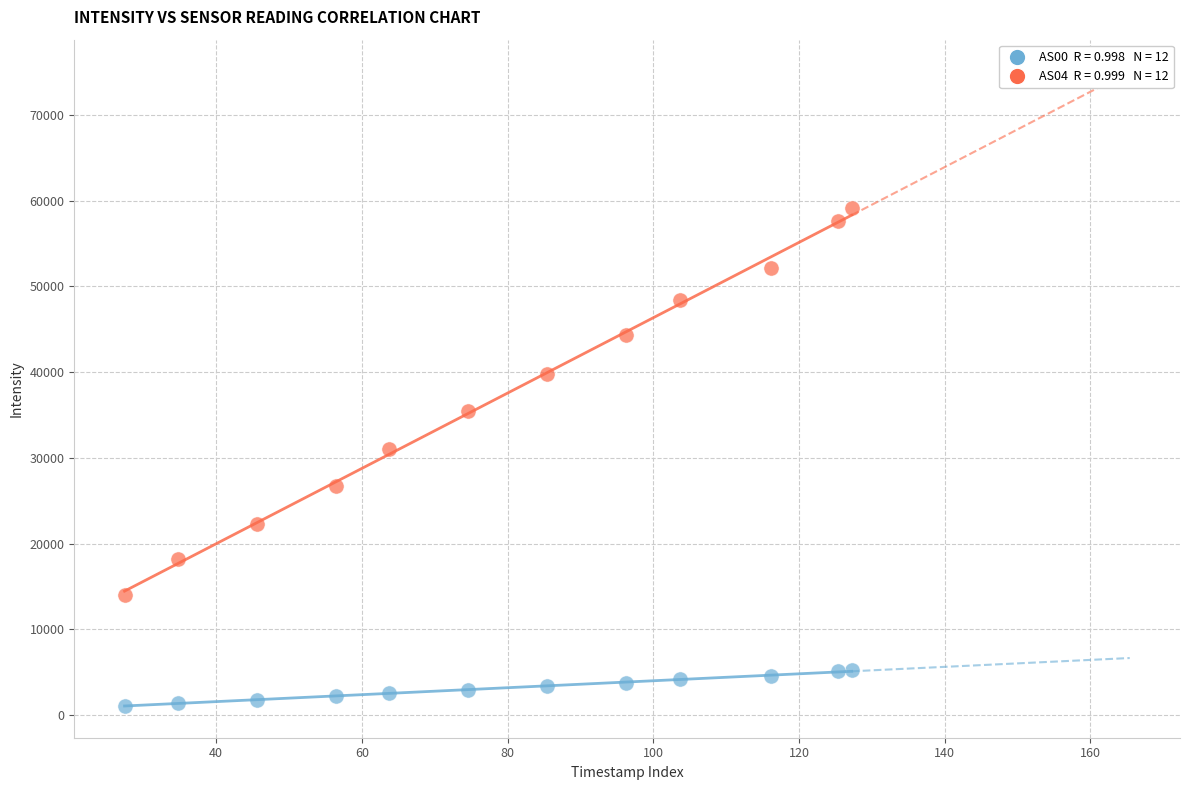

Across all series, what Y value is closest to 30136?

31059